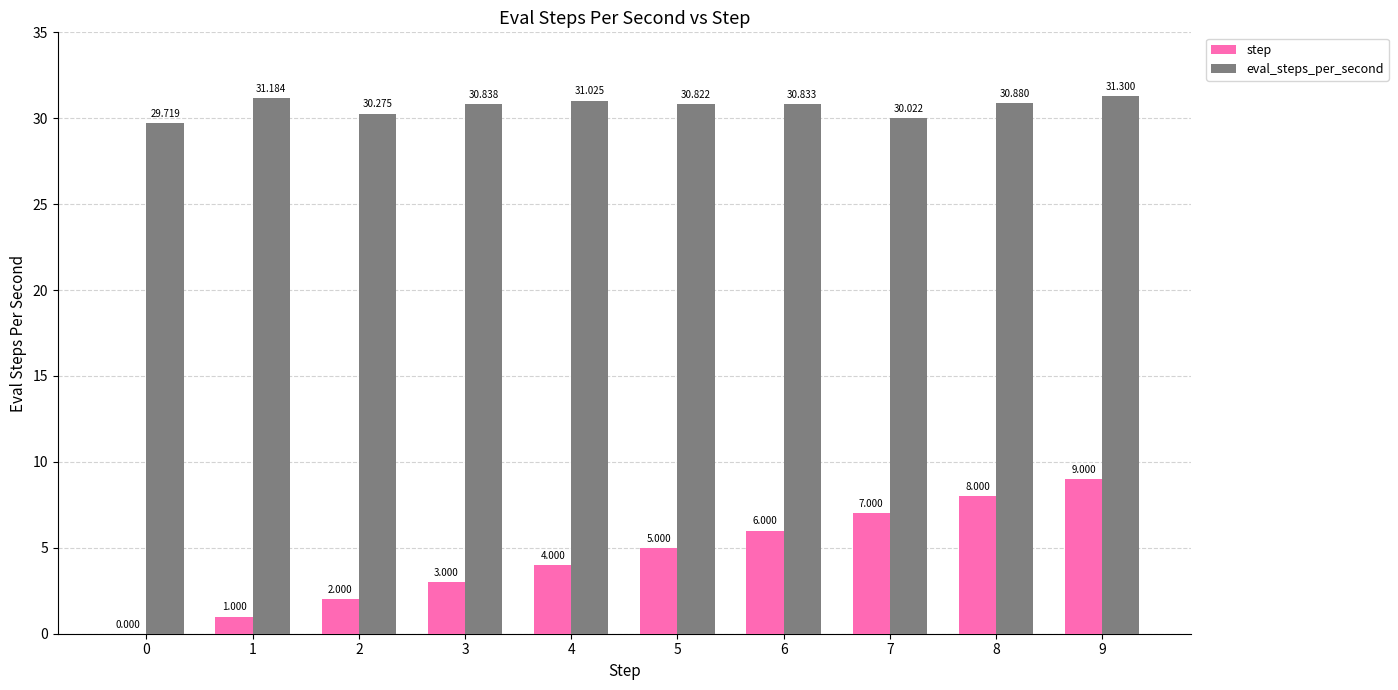

What is the spread (max minus min) of values at 3?

27.8